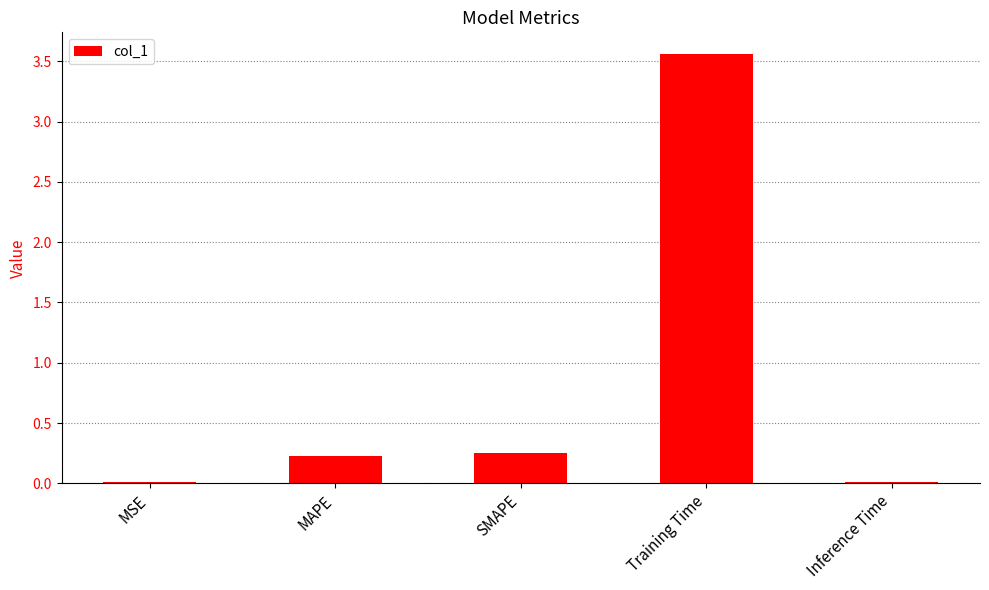

Between MSE and MAPE, which is larger?

MAPE